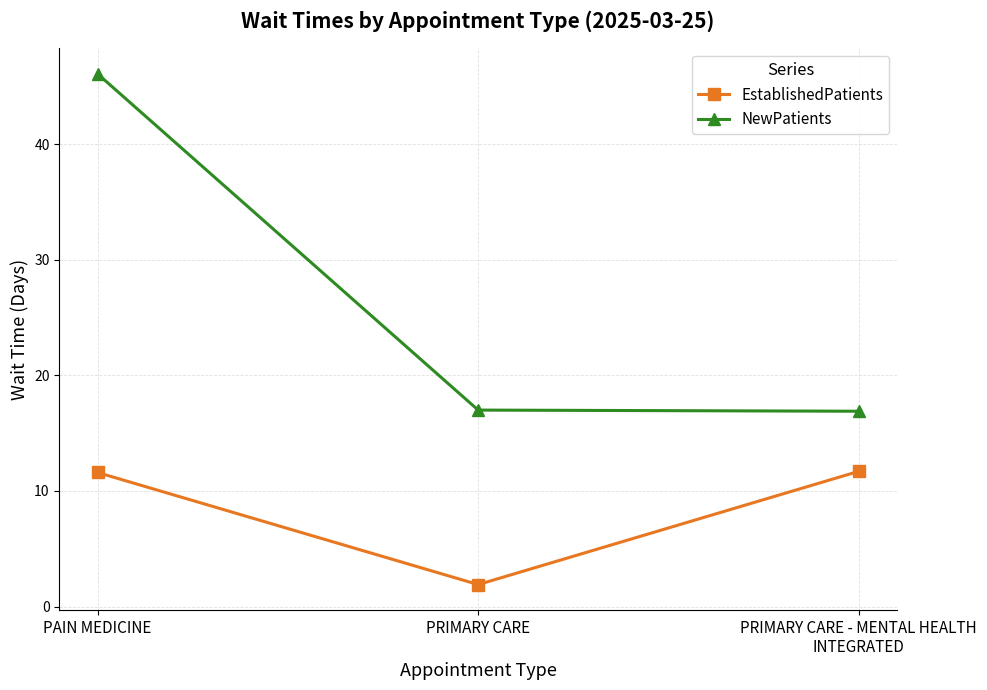

At which label is EstablishedPatients closest to 6?

PRIMARY CARE